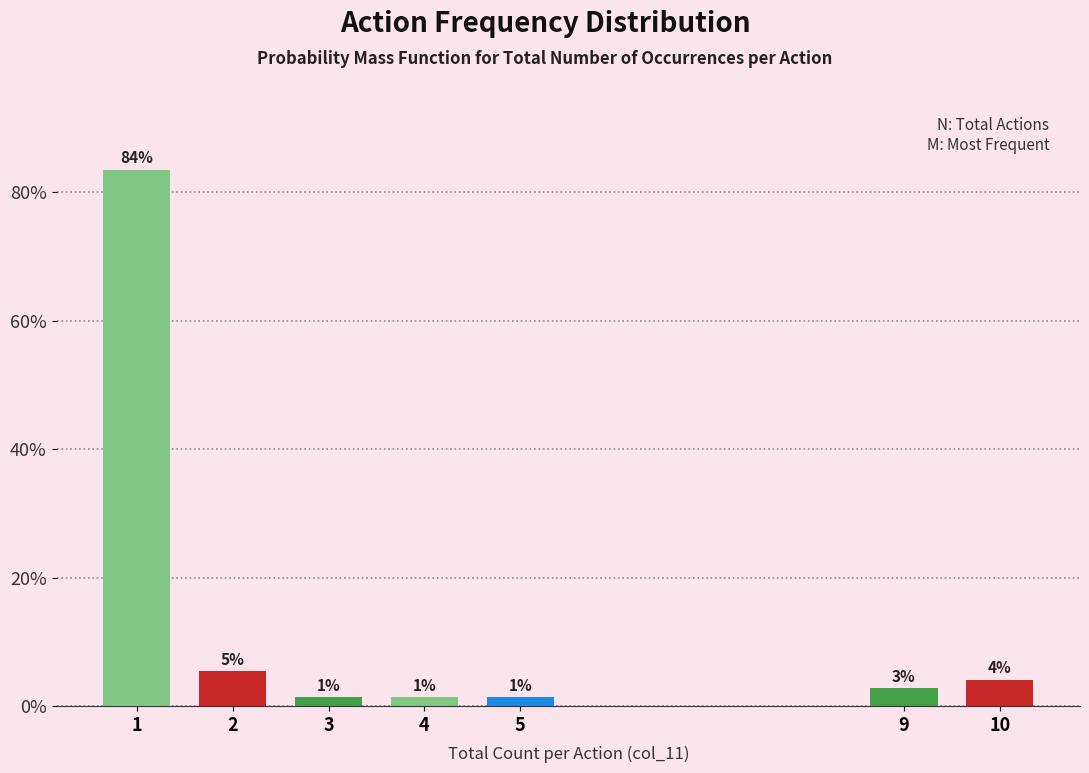

Are the bars horizontal?

No